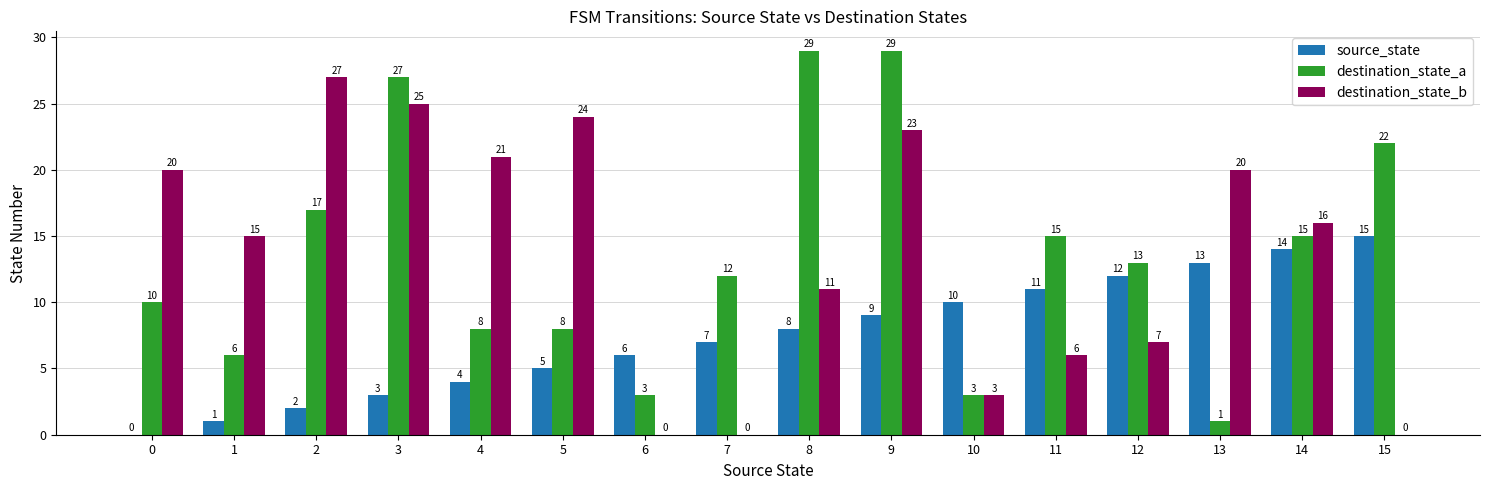

What is the sum of the destination_state_b values at 2 and 6?

27